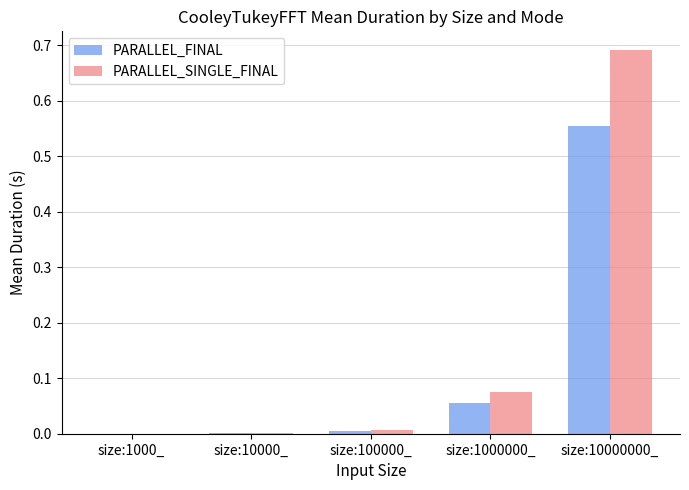

What is the sum of the PARALLEL_SINGLE_FINAL values at size:1000000_ and size:10000000_?

0.8